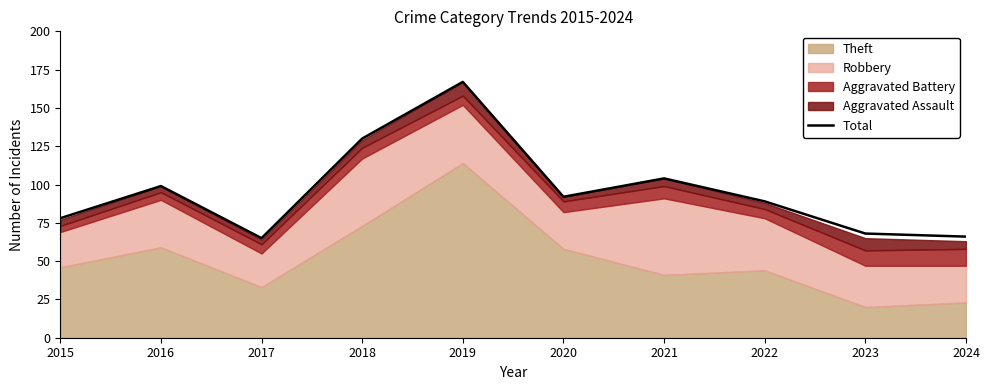

What is the sum of all values?

958